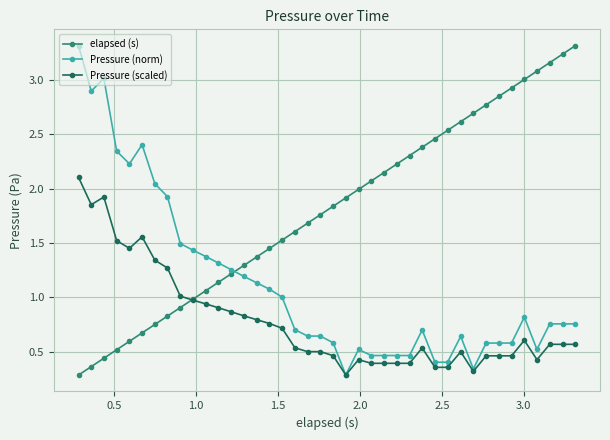

How many lines are shown in the chart?

3